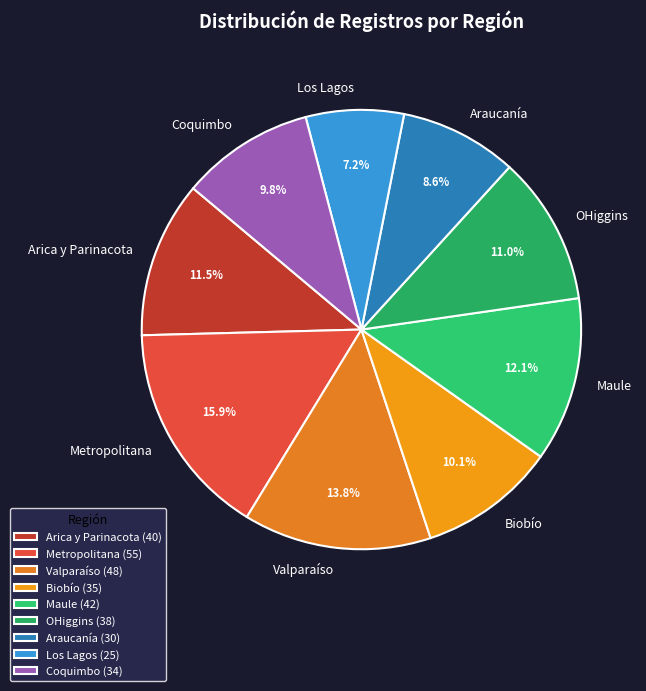

Which has a higher value, Metropolitana or Arica y Parinacota?

Metropolitana